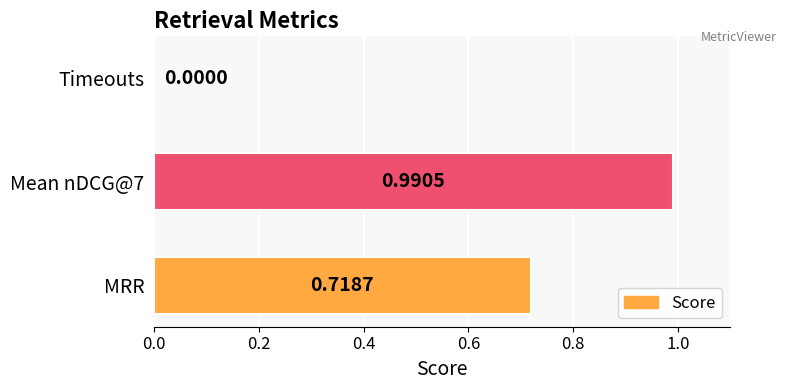

Which has a higher value, Timeouts or MRR?

MRR